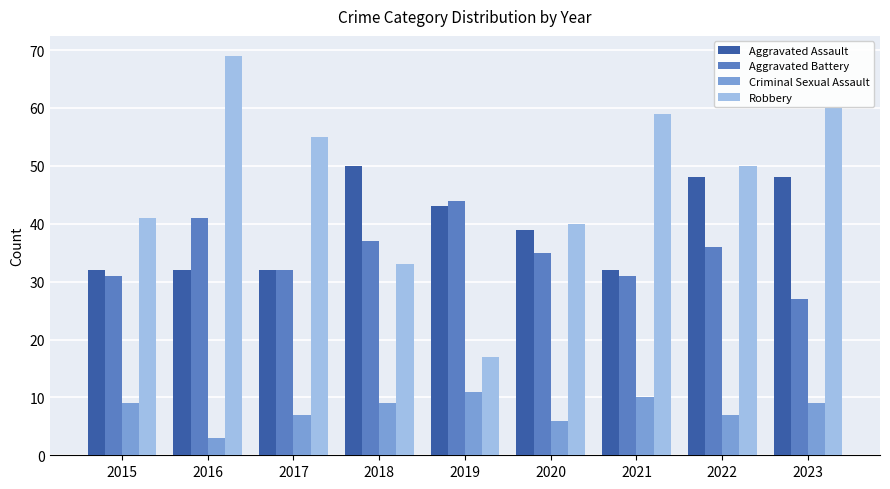

Which series has the widest spread of values?

Robbery